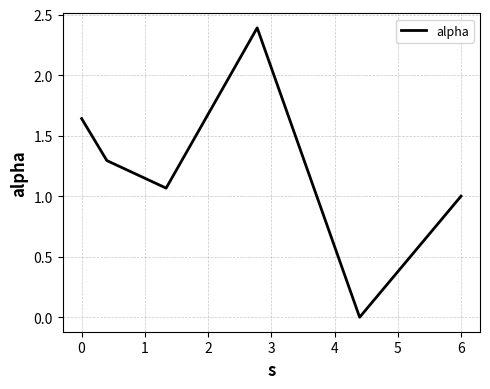

What is the difference between the maximum and second lowest values?

1.4